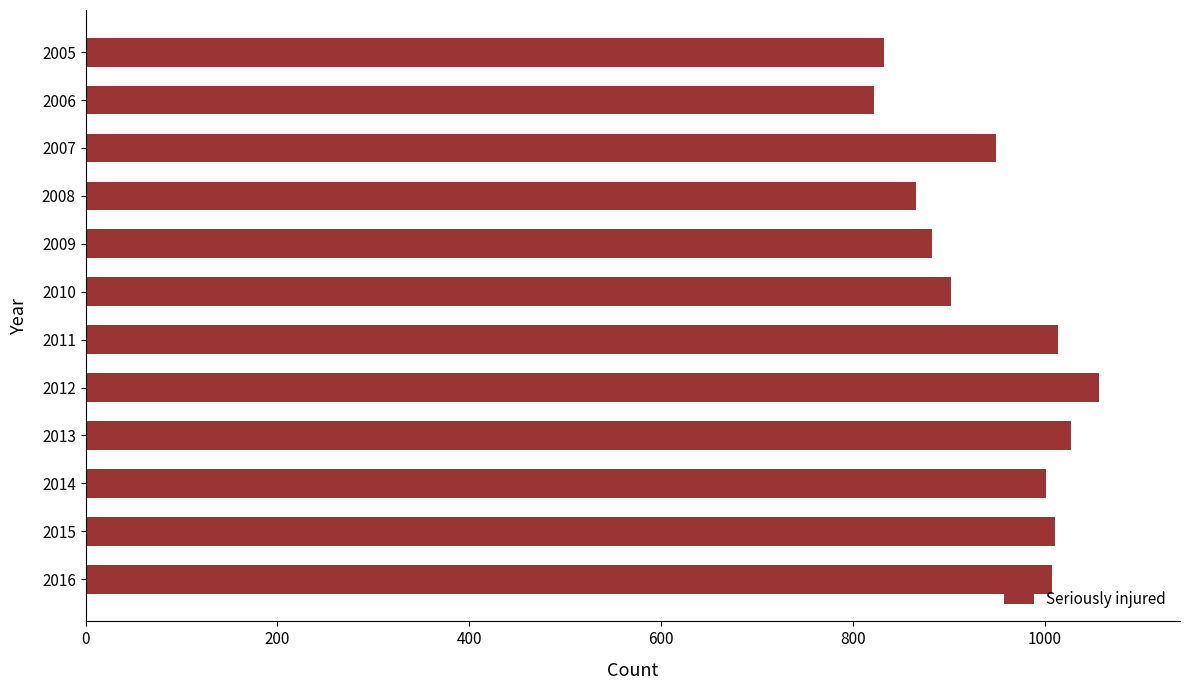

Which category has the lowest value across all series?

2006